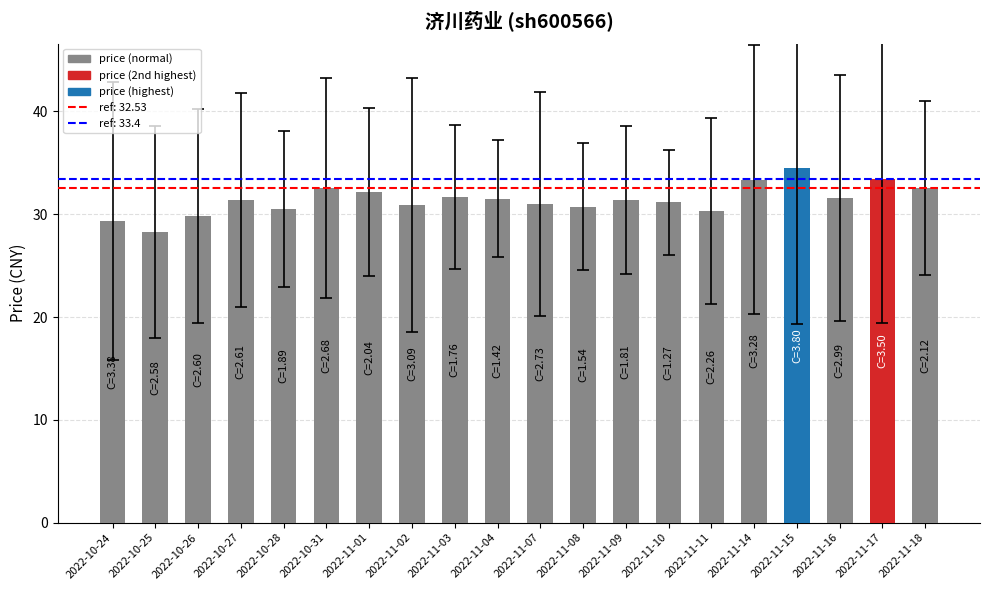

Which category has the lowest value across all series?

2022-10-25